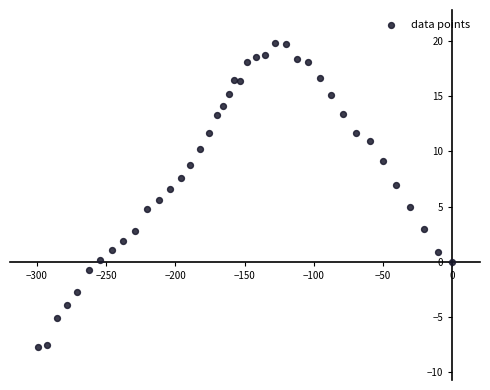

What is the range of X values (max minus min)?

299.3